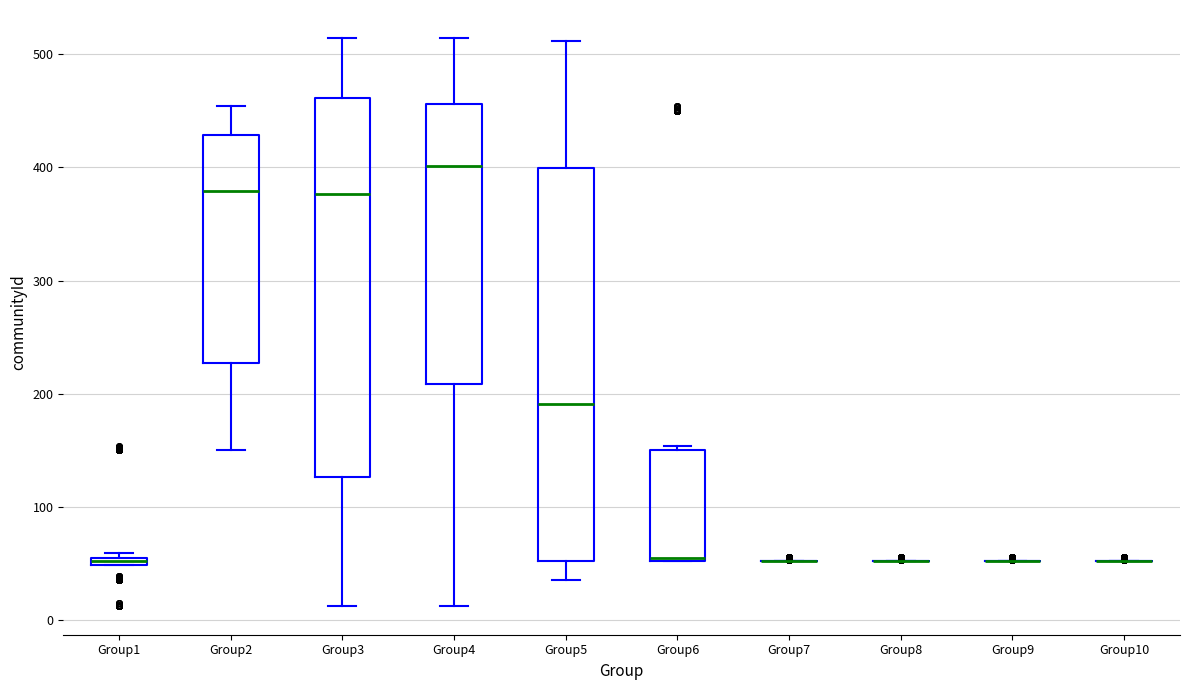

Comparing the boxes themselves (not the whiskers), which one is the tallest?

Group5